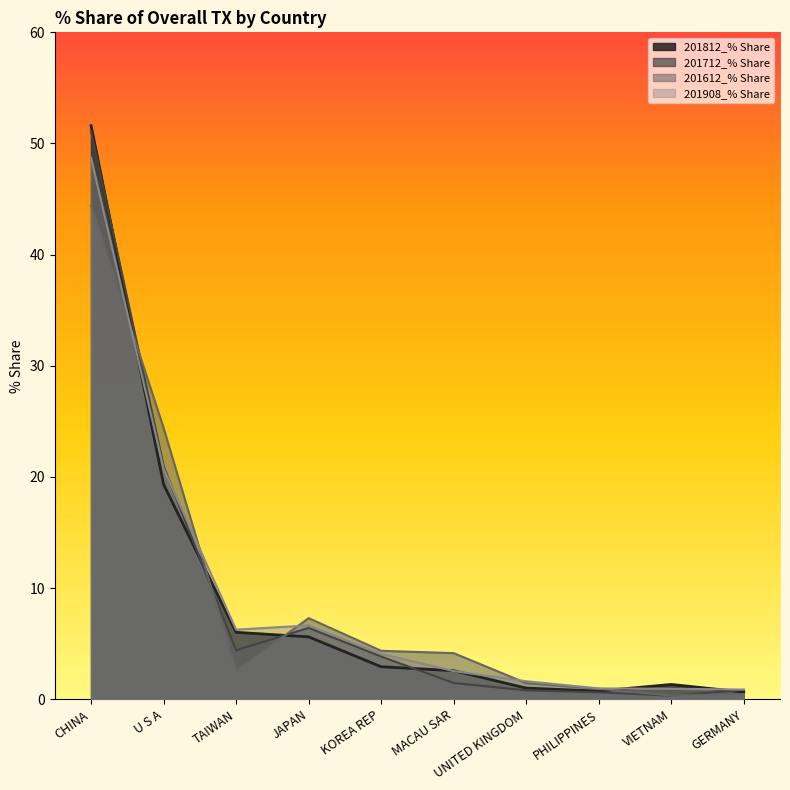

How many values in the 201712_% Share series are below 3?

5